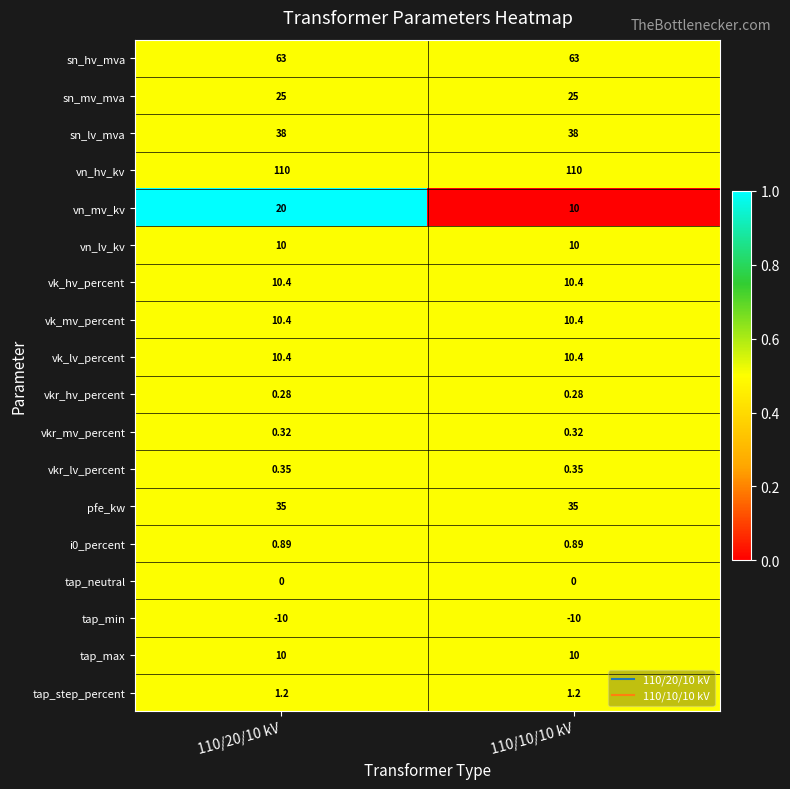

Count the number of data series in this chart.

18